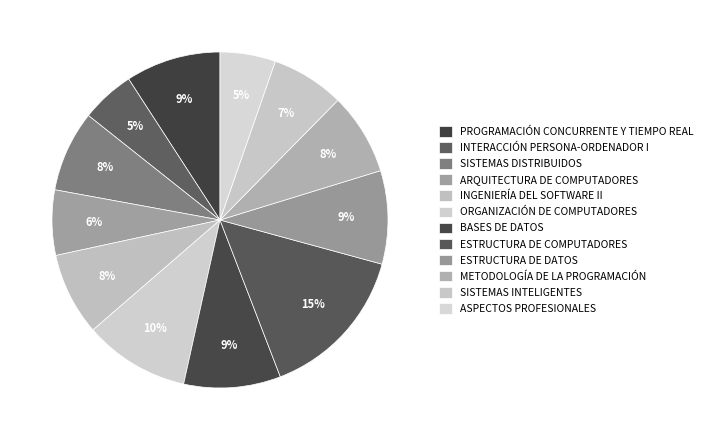

To the nearest percent, what is the difference between the largest and smallest slice percentages?

10%